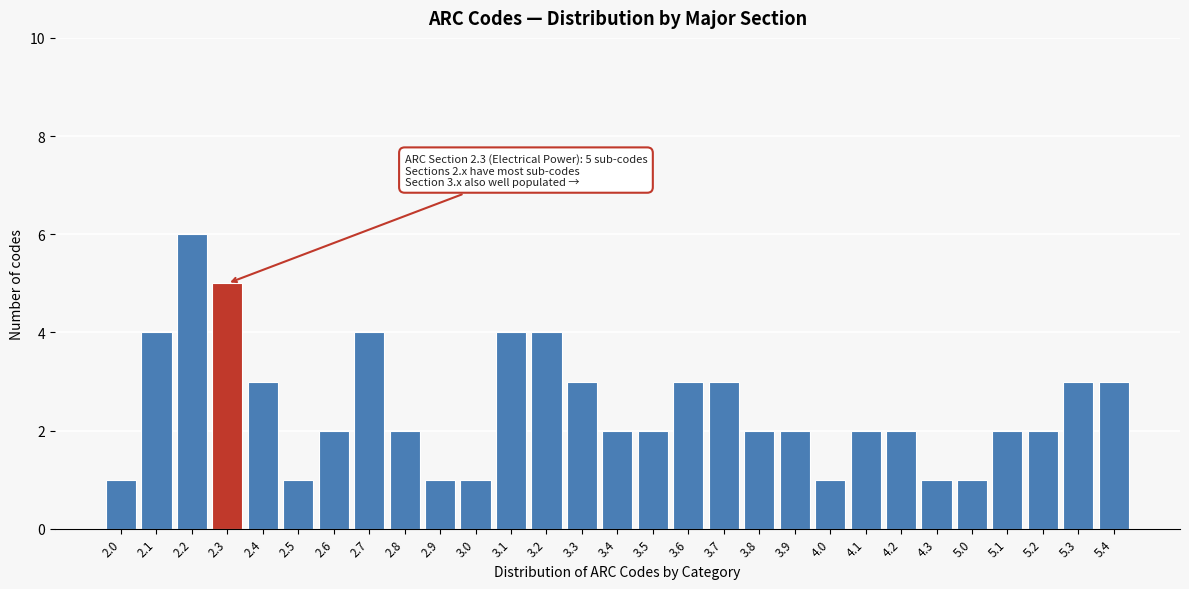

Reading left to right, what are all the values shown in this chart?

2.0=1	2.1=4	2.2=6	2.3=5	2.4=3	2.5=1	2.6=2	2.7=4	2.8=2	2.9=1	3.0=1	3.1=4	3.2=4	3.3=3	3.4=2	3.5=2	3.6=3	3.7=3	3.8=2	3.9=2	4.0=1	4.1=2	4.2=2	4.3=1	5.0=1	5.1=2	5.2=2	5.3=3	5.4=3